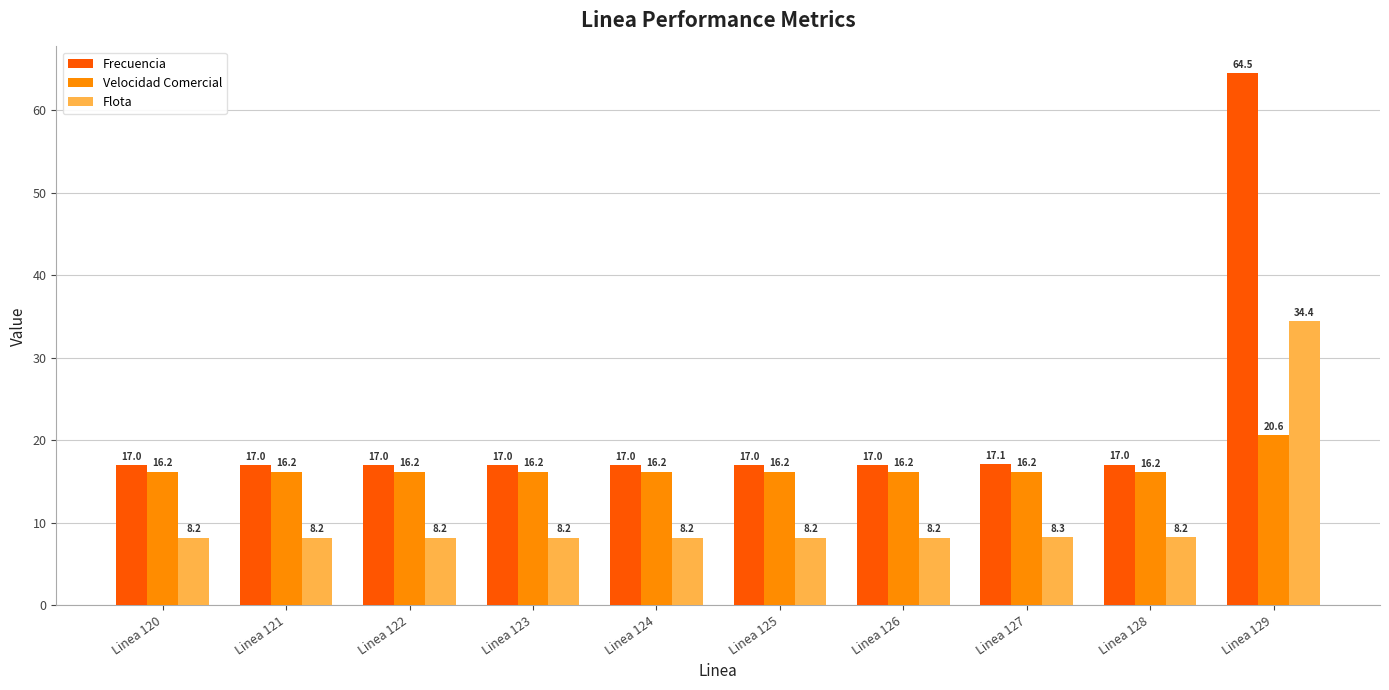

What is the sum of all Frecuencia values?

217.4